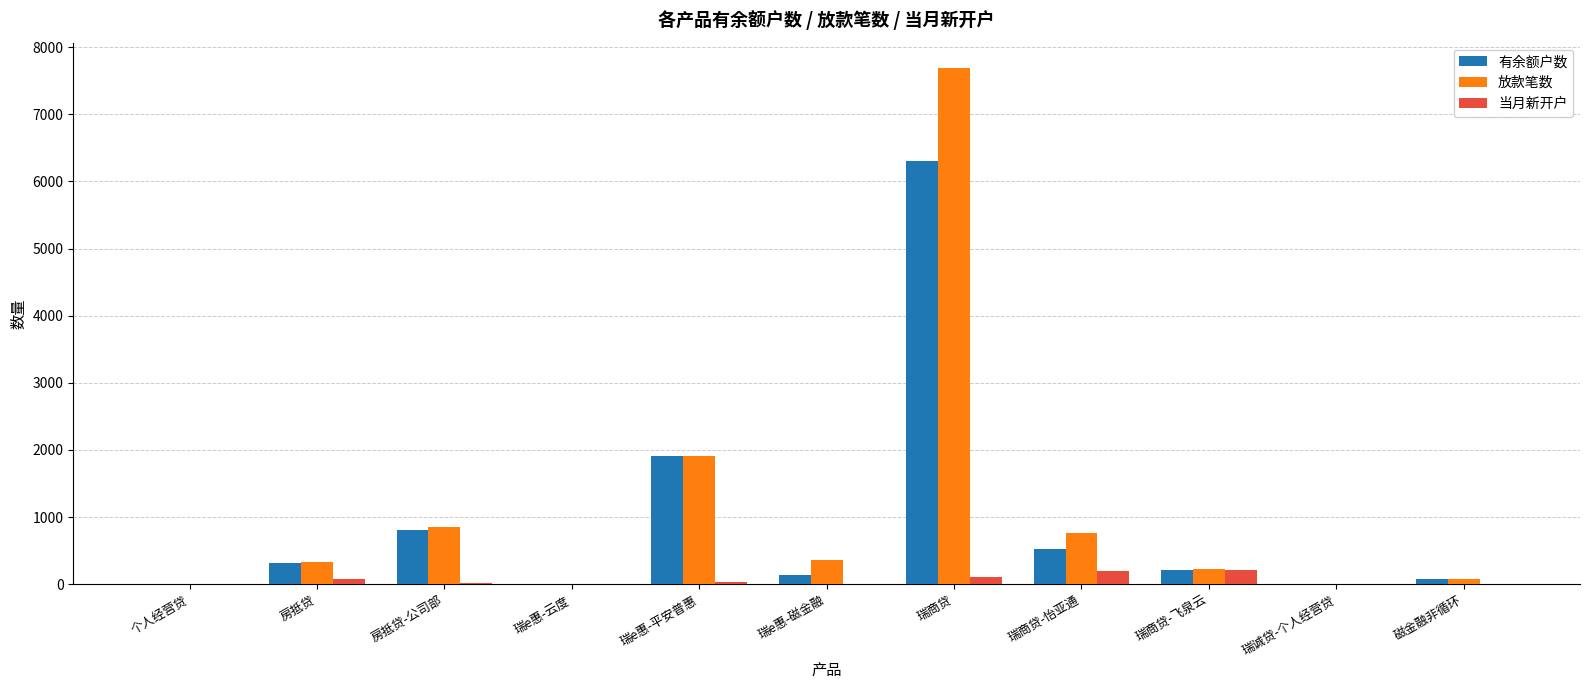

True or false: 放款笔数 has a value of 769 at 瑞商贷-怡亚通.

True